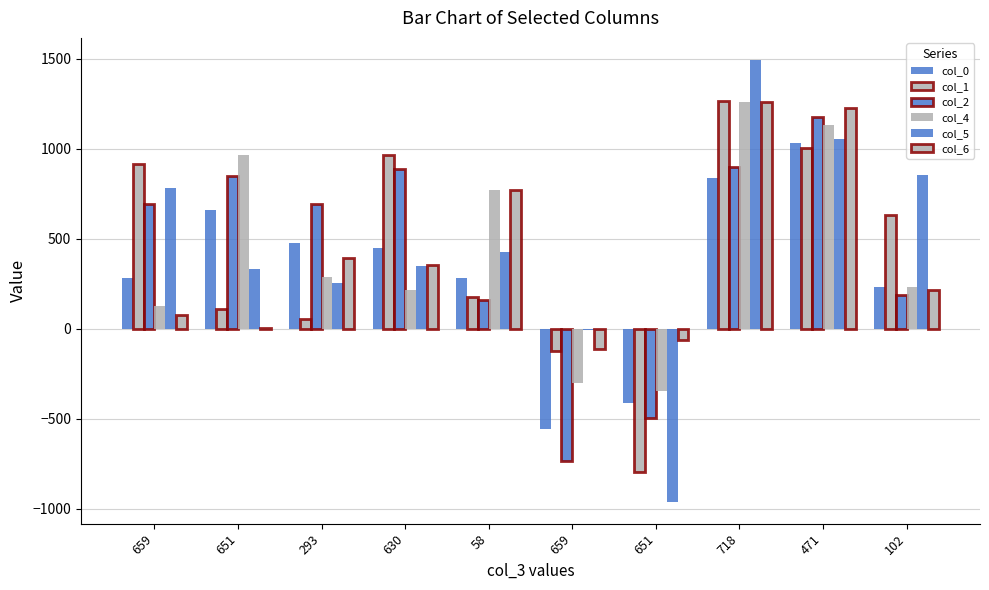

How many series are shown in this chart?

6